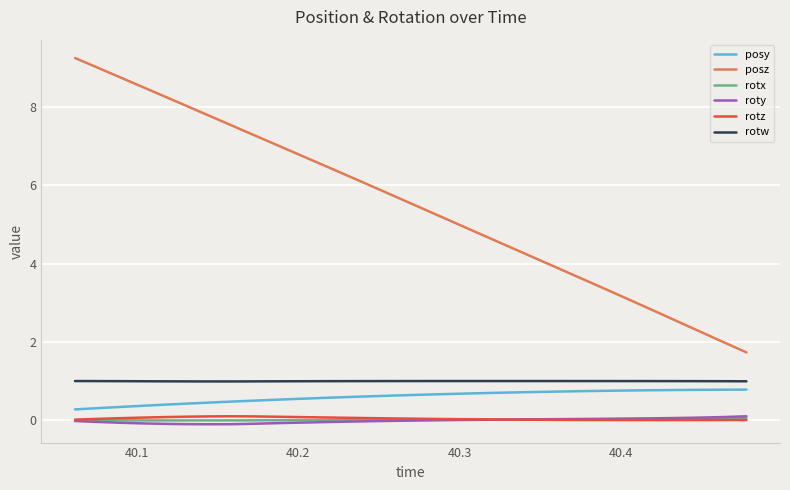

True or false: posy and rotz cross at least once.

False